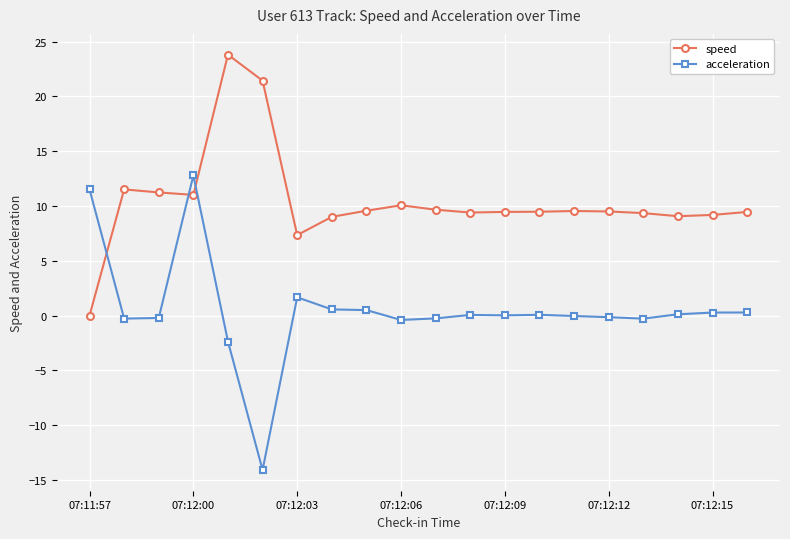

Does the chart display data point markers on the line(s)?

Yes